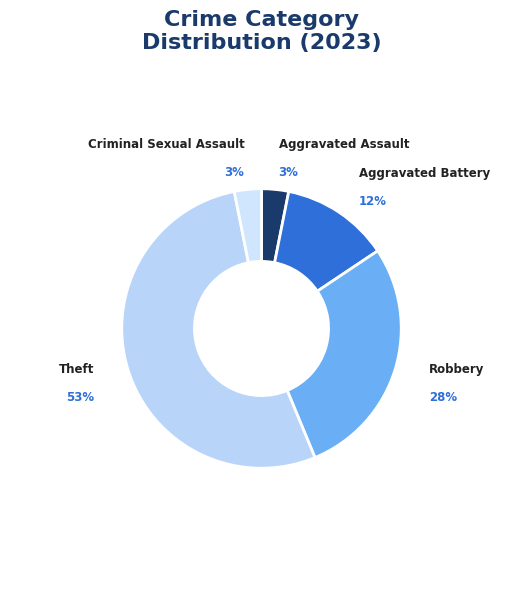

Is the sum of Robbery and Criminal Sexual Assault greater than half?

No